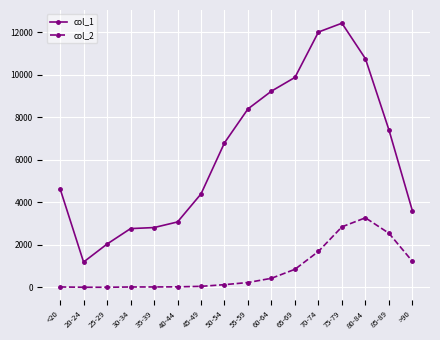

Is it true that col_1 equals 5046 at 40-44?

False